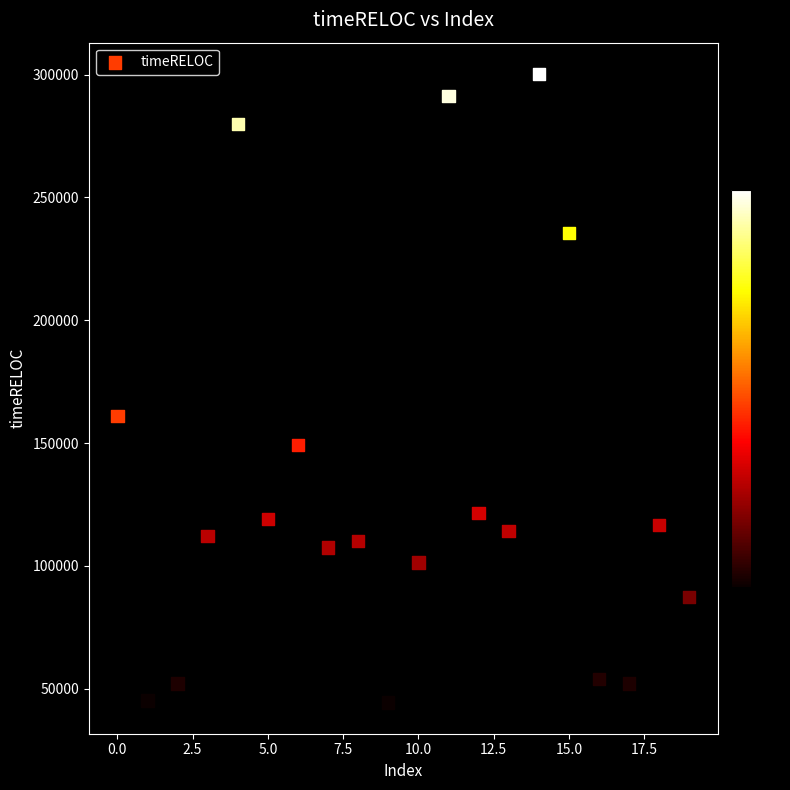

What Y value in the scatter plot is closest to 172347?

161107